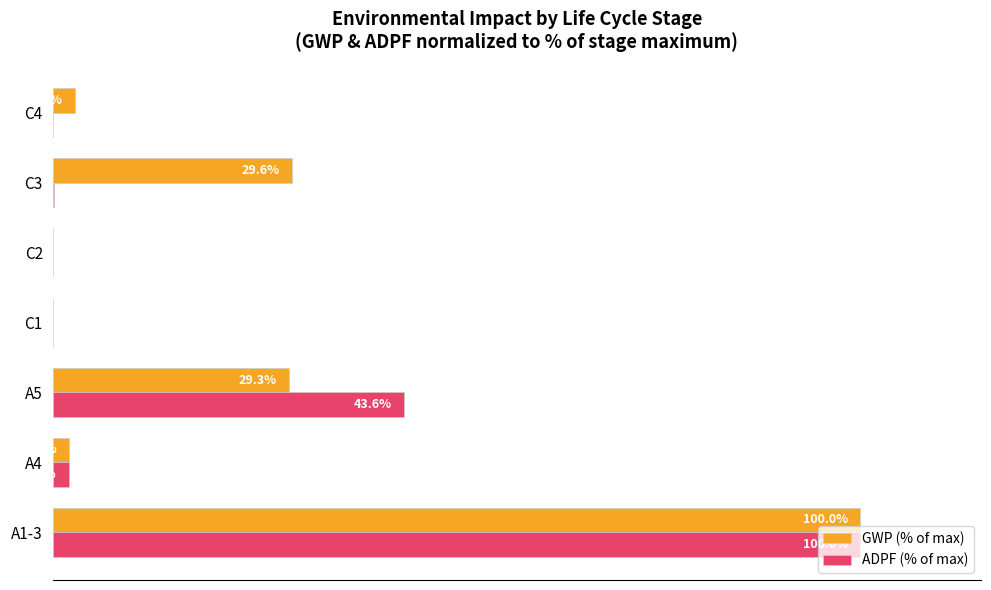

At which label is ADPF (% of max) closest to 50?

A5